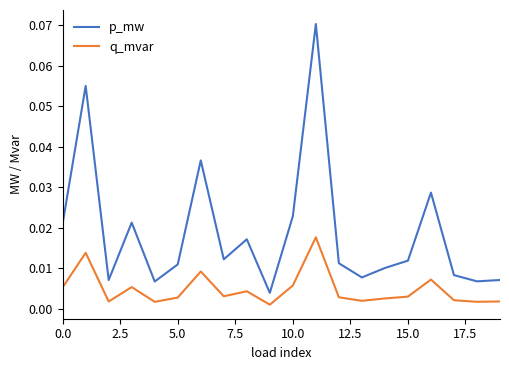

How many lines are shown in the chart?

2